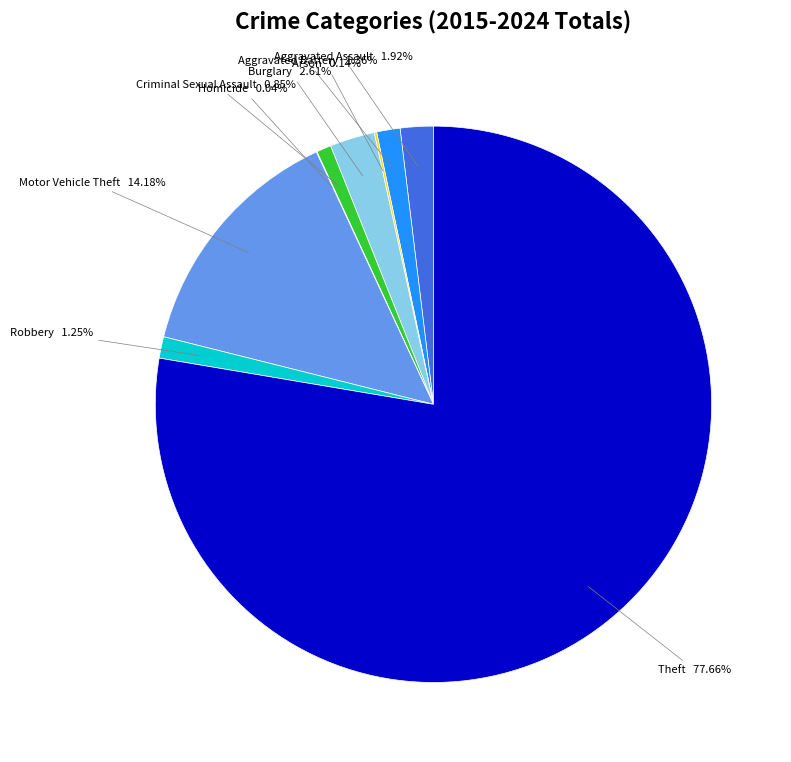

Is the sum of Criminal Sexual Assault and Motor Vehicle Theft greater than half?

No